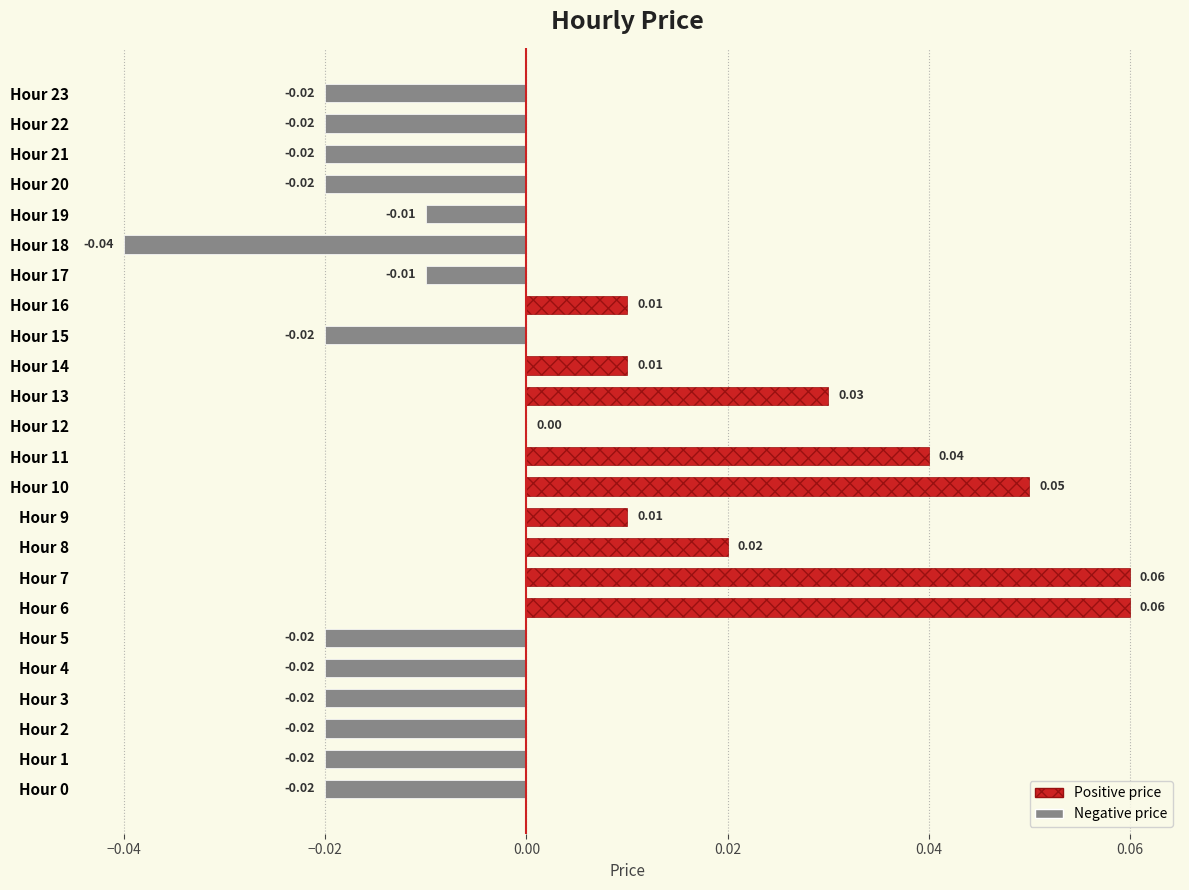

Does the chart contain stacked bars?

No